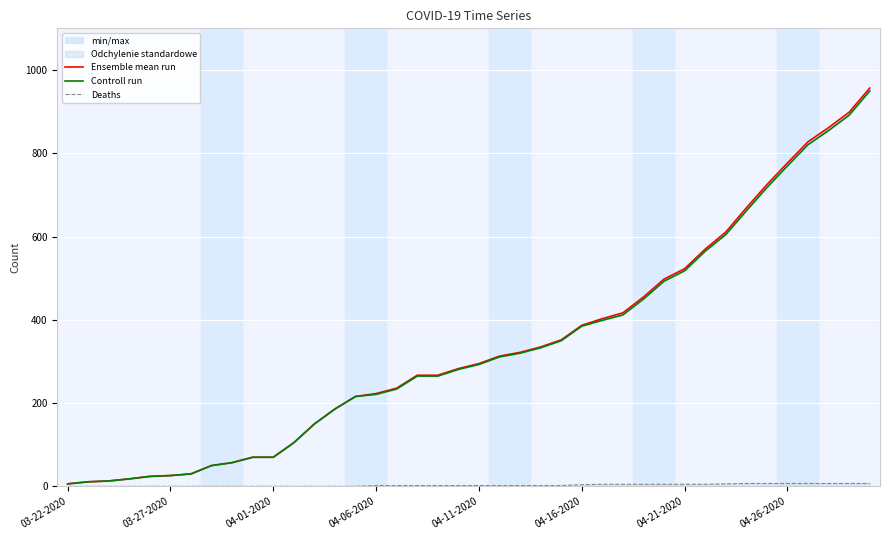

How many series are shown in this chart?

3